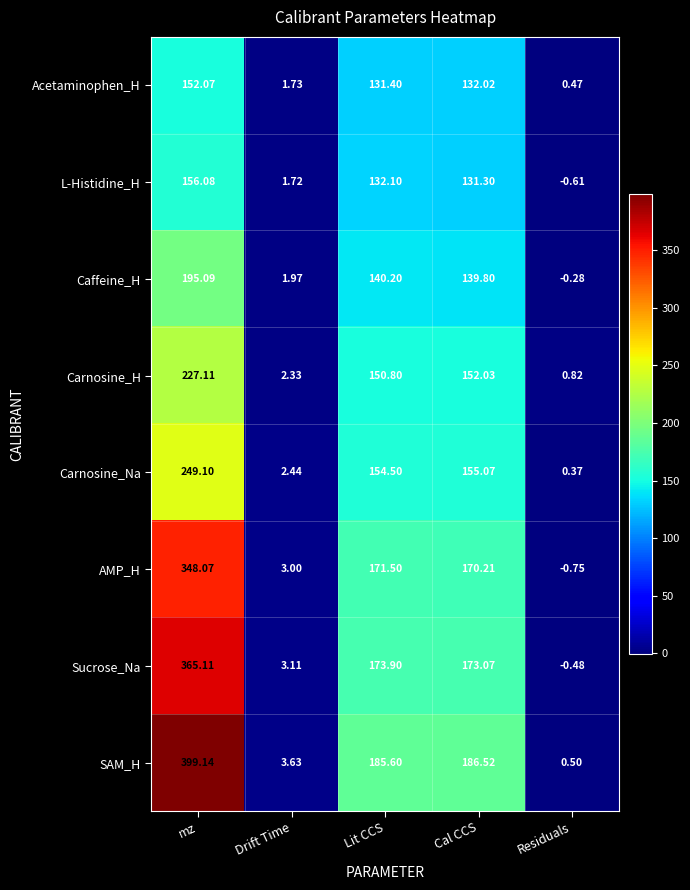

At which label is Sucrose_Na closest to 182?

Lit CCS